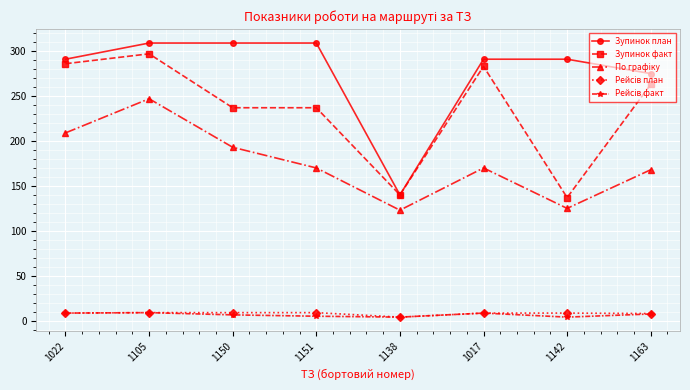

At which category is the sum across all series the highest?

1105